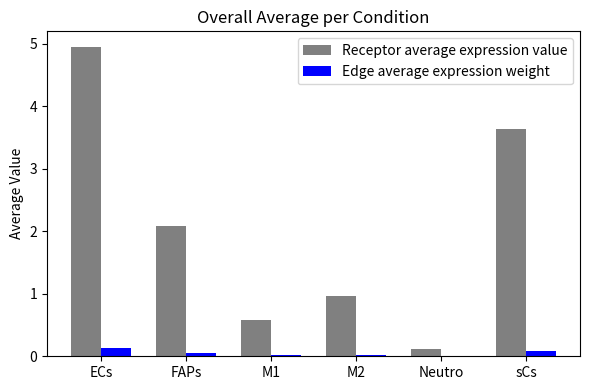

What is the average value of the Edge average expression weight series?

0.1